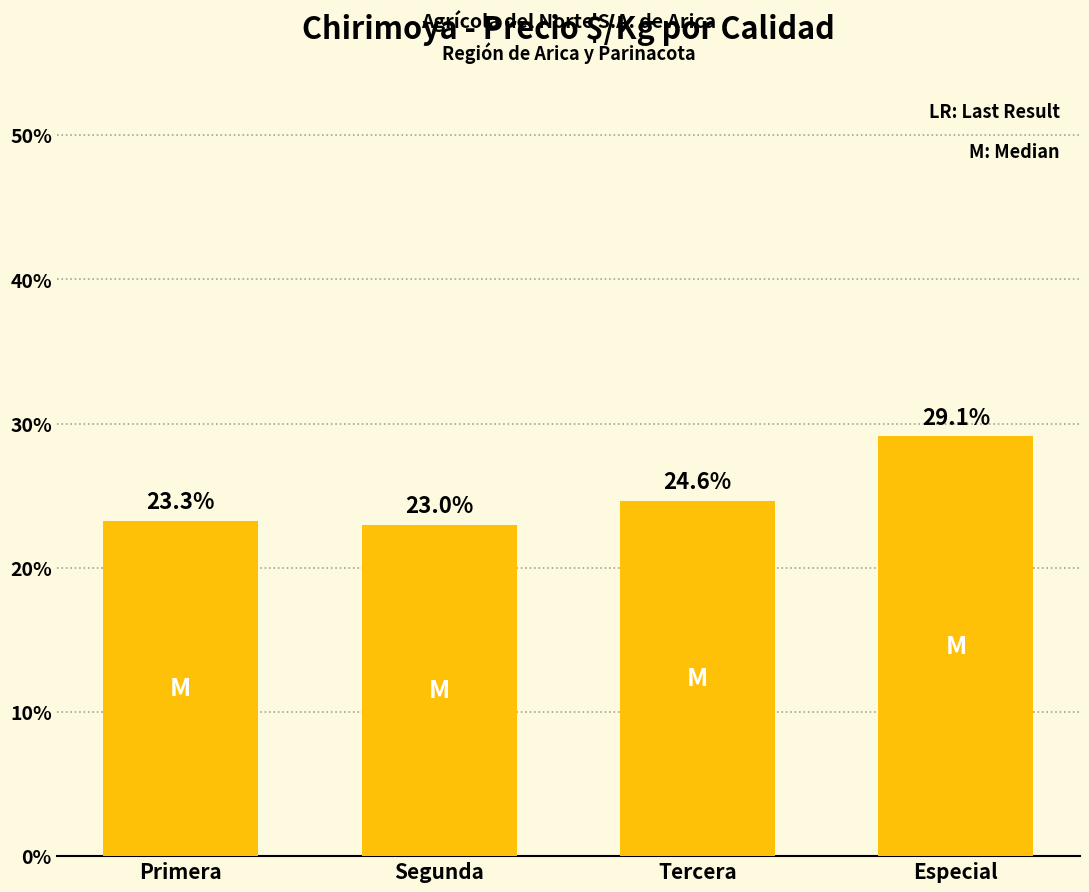

What is the average value?

25.0